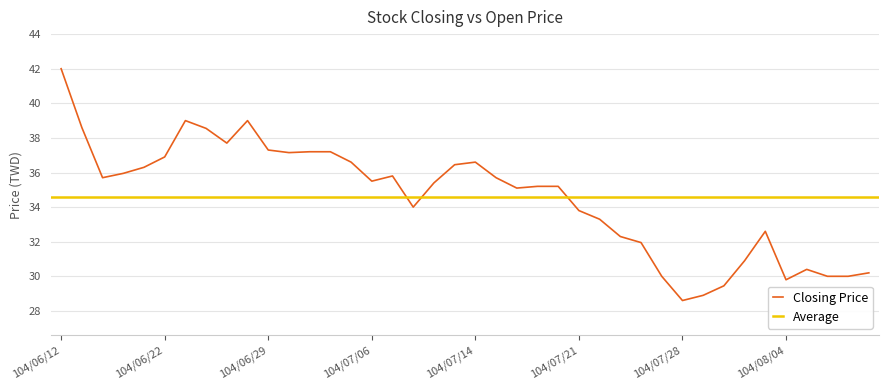

At which category does the data reach its first local peak?

104/06/23